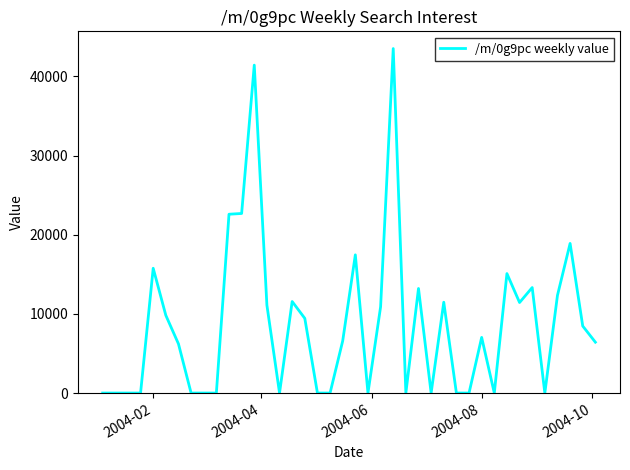

What is the greatest value displayed?

43513.2